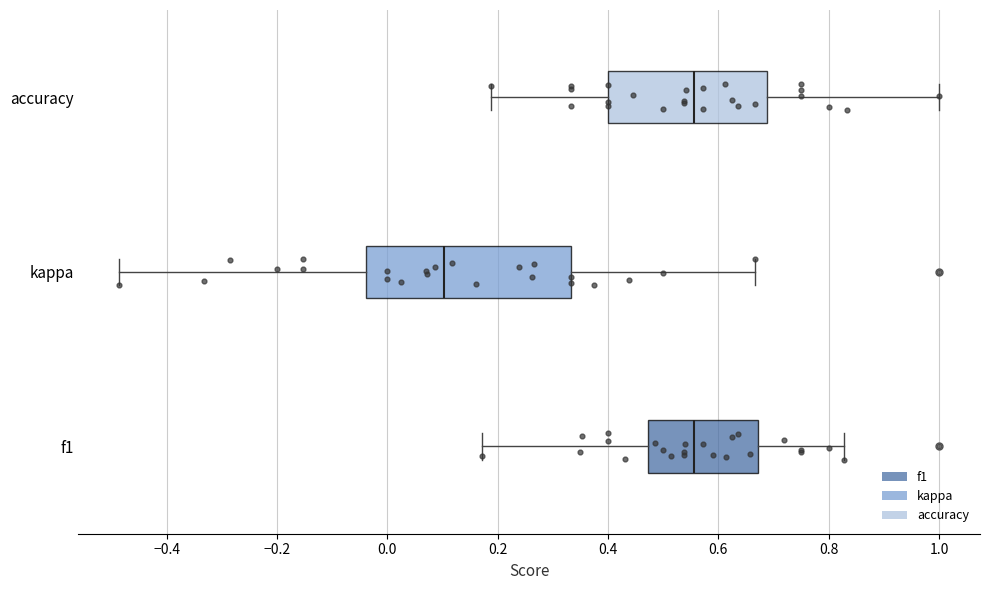

Reading bottom to top, transcribe this box plot: for each box, give where its median line is, the range the box spans, and where its two whiskers end, as read against the x-axis. The values are not printed on the chart, so give them approximately, as read against the axis.

f1: median 0.56, box 0.48 to 0.68, whiskers 0.18 to 0.82
kappa: median 0.10, box -0.04 to 0.34, whiskers -0.48 to 0.66
accuracy: median 0.56, box 0.40 to 0.68, whiskers 0.18 to 1.00